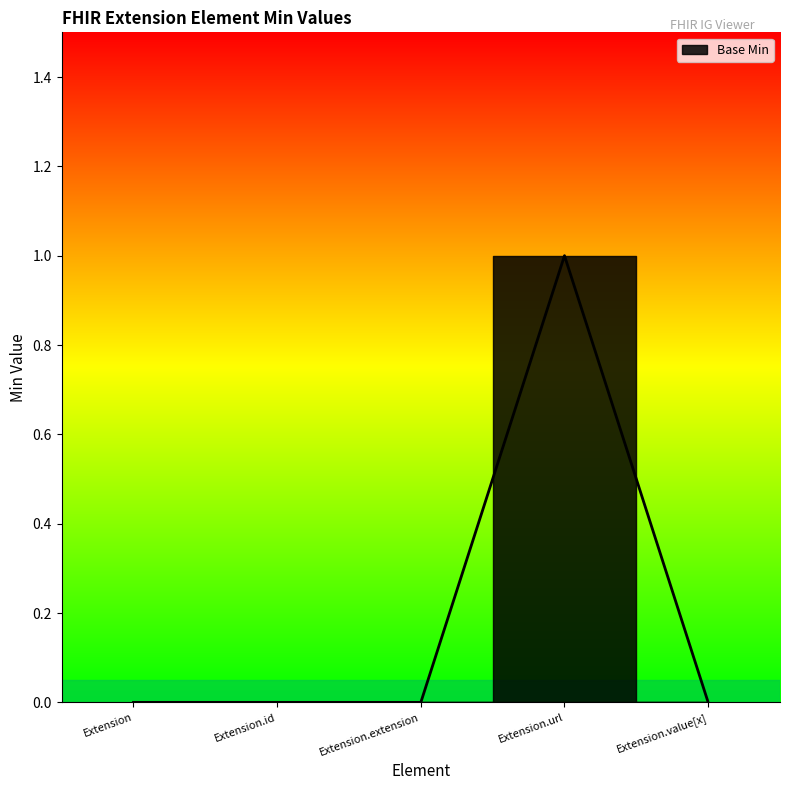

Which has a higher value, Extension.url or Extension?

Extension.url